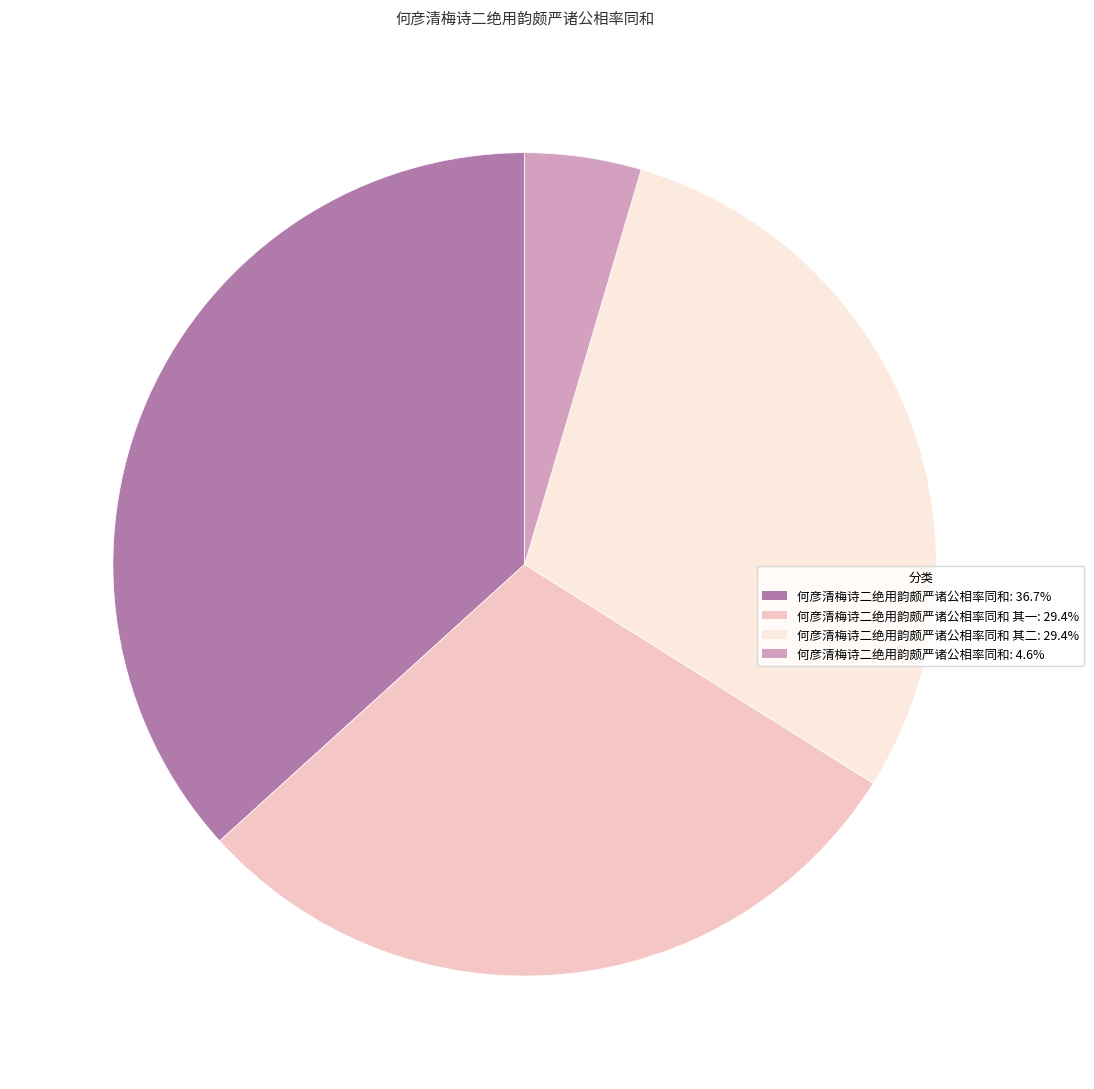

Is there any slice that represents more than half of the pie?

No